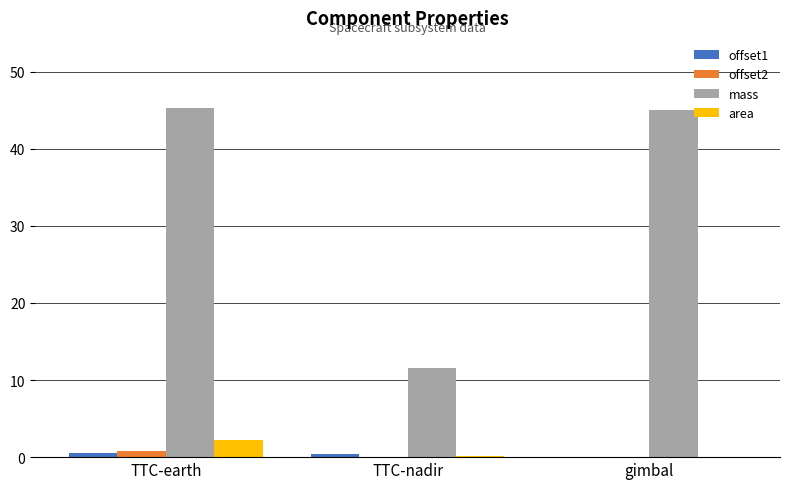

Is it true that mass equals 20.3 at TTC-nadir?

False